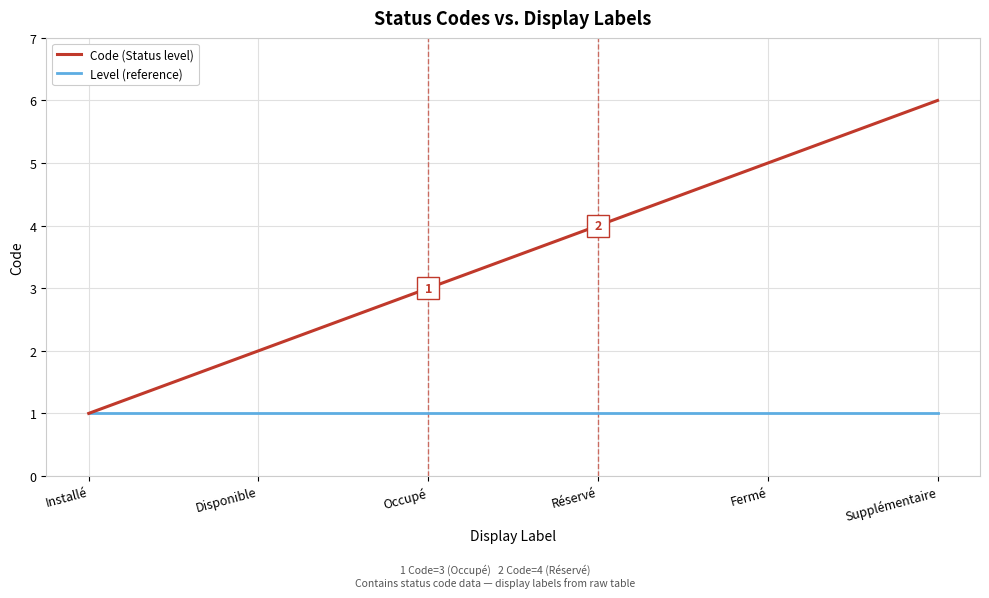

At which label does Code (Status level) reach its minimum?

Installé